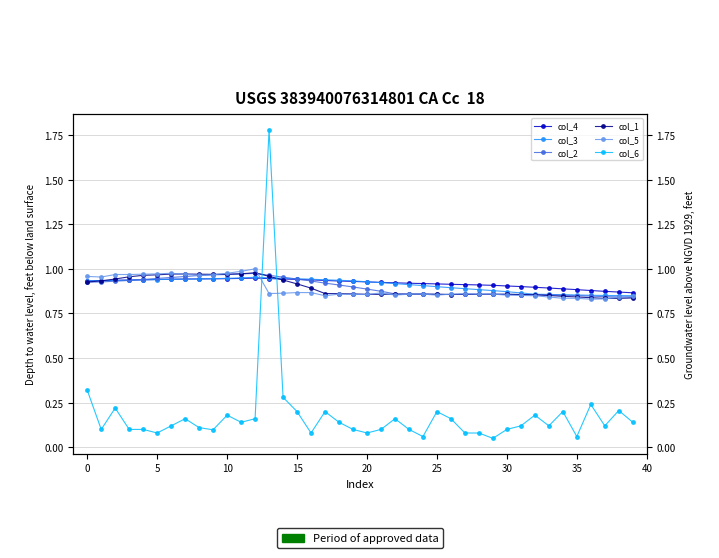

Is this an area chart (filled region under the line)?

No